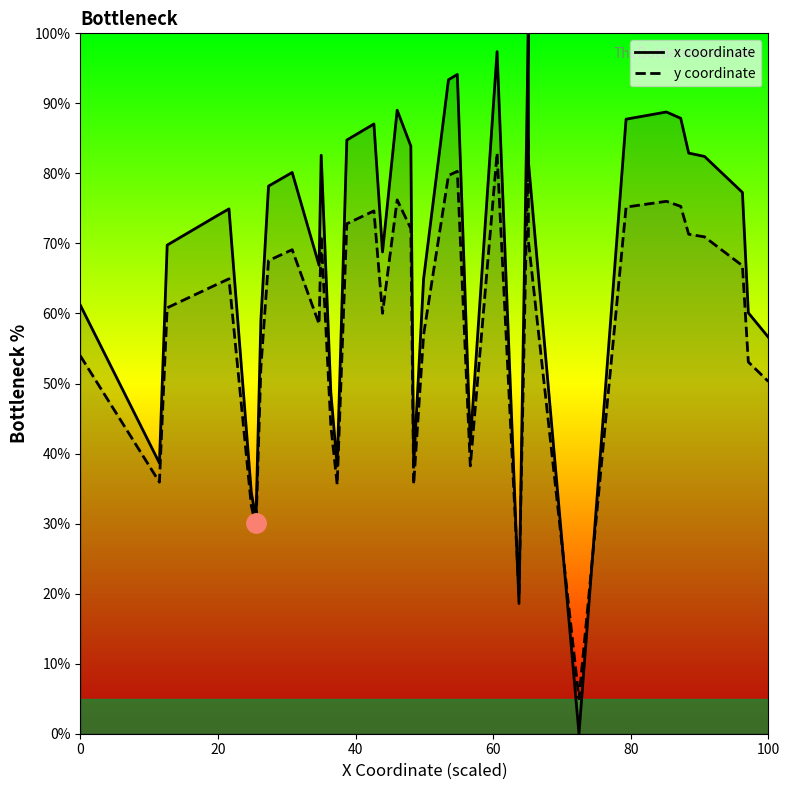

The y coordinate series shows 31.7 at 100. True or false?

False